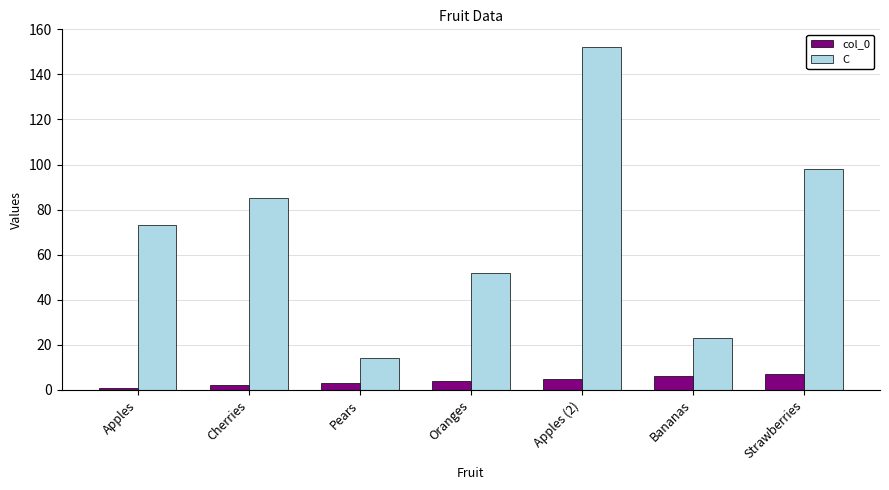

How many bars are there in each group?

2